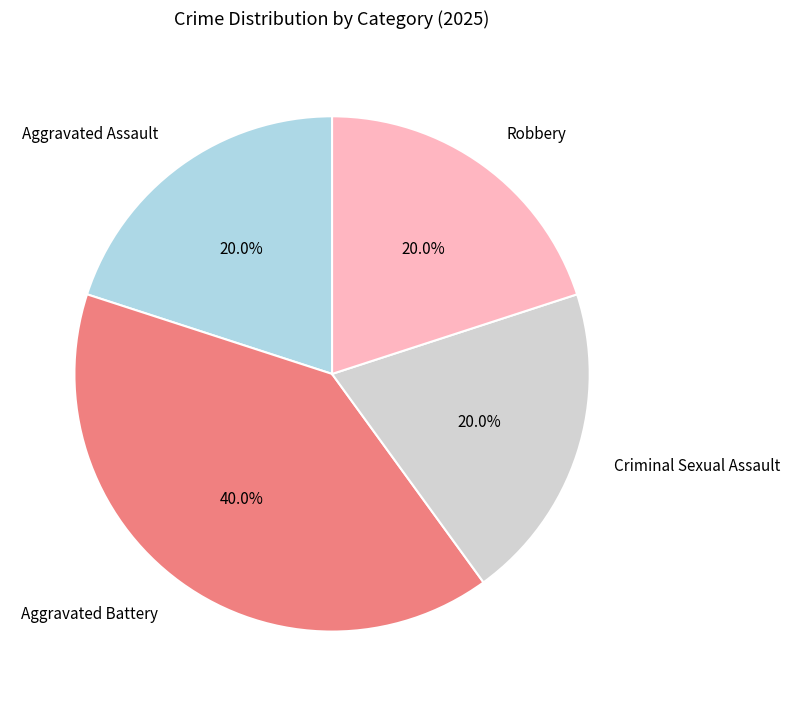

Count the number of slices in the pie.

4